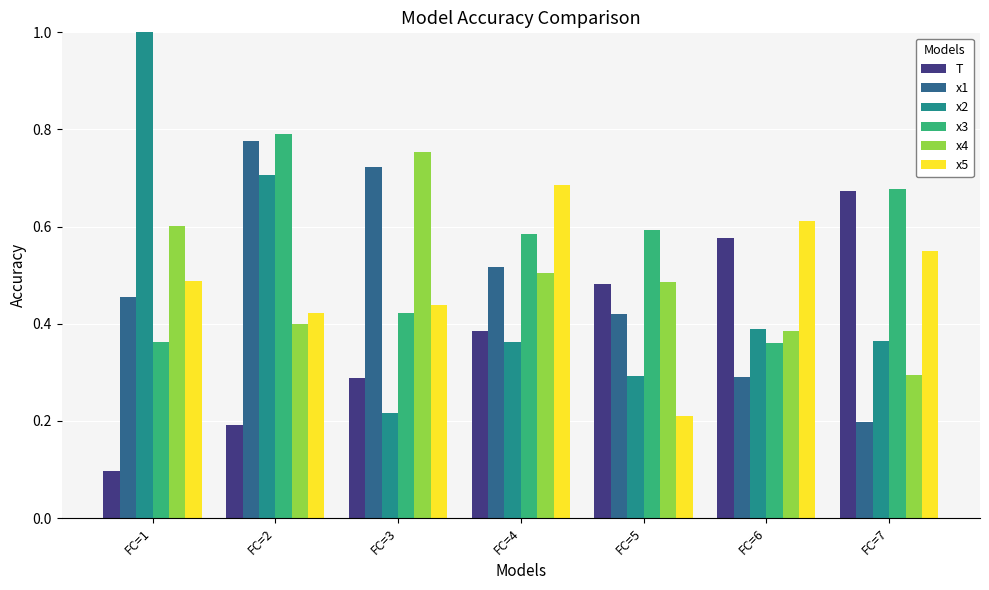

List the labels in order of x1 value, smallest first.

FC=7, FC=6, FC=5, FC=1, FC=4, FC=3, FC=2